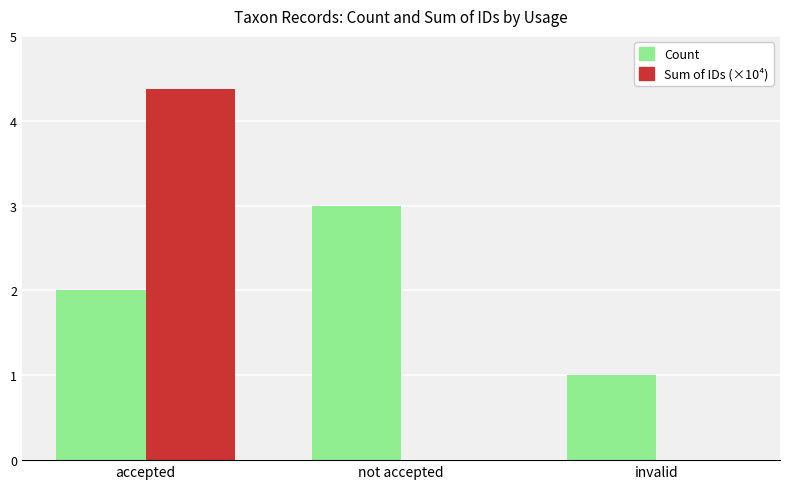

The Count series shows 0.6 at invalid. True or false?

False